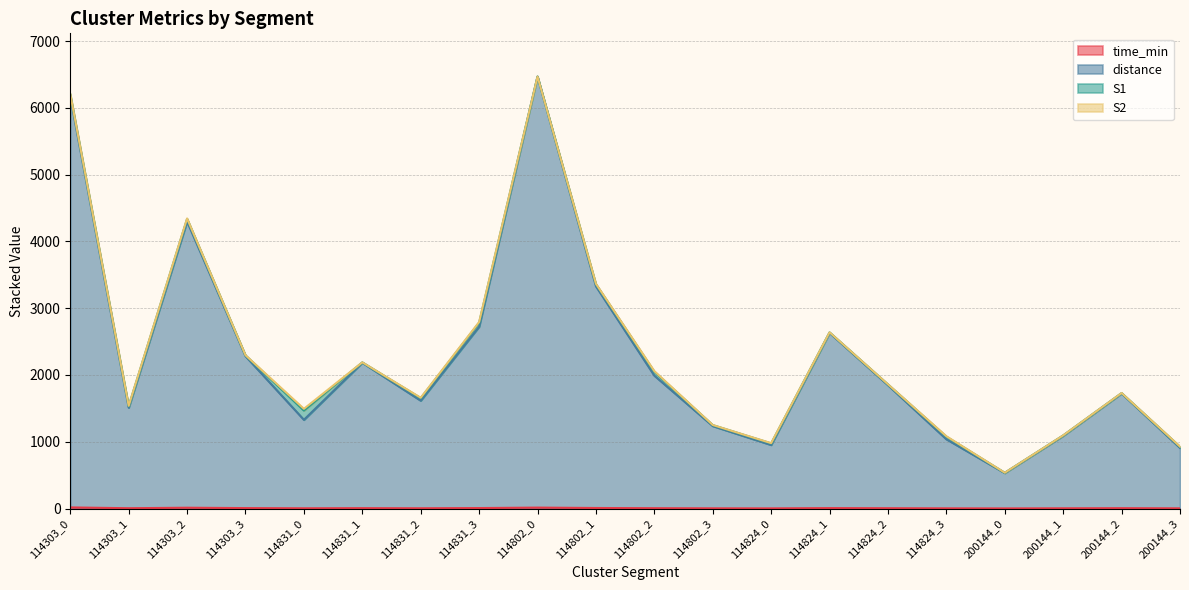

Where is the first local minimum for distance?

114303_1